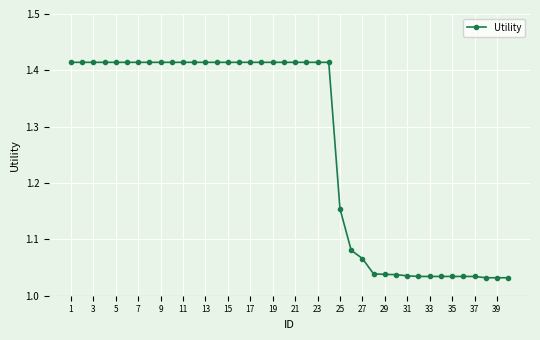

What is the difference between the maximum and minimum values?

0.4